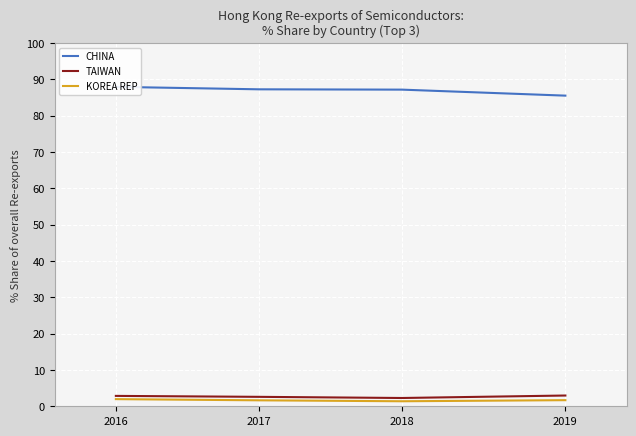

What is the average value of the CHINA series?

87.0